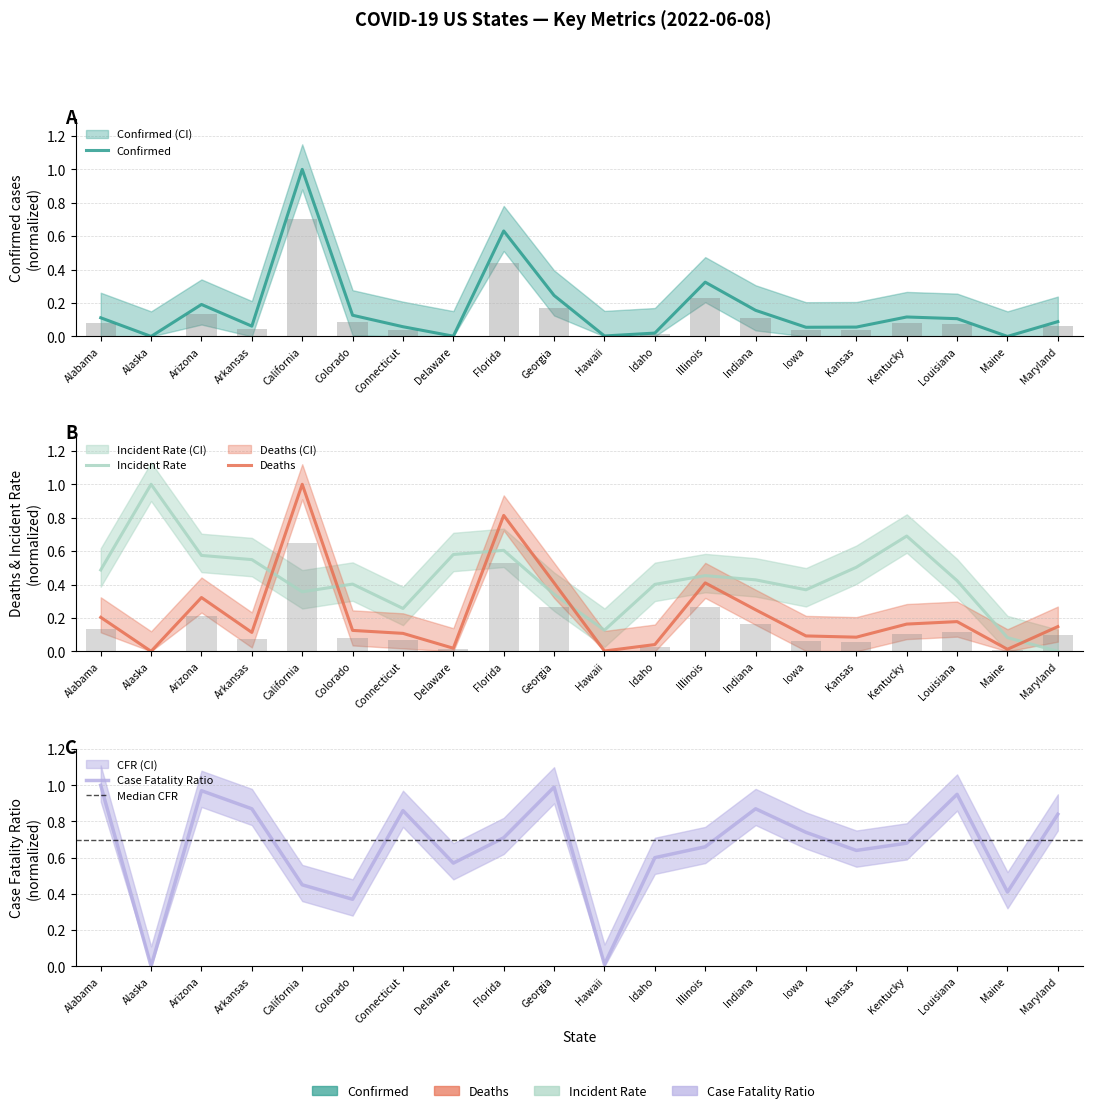

What is the value of the Incident_Rate bar at the 4th from the left?

0.5